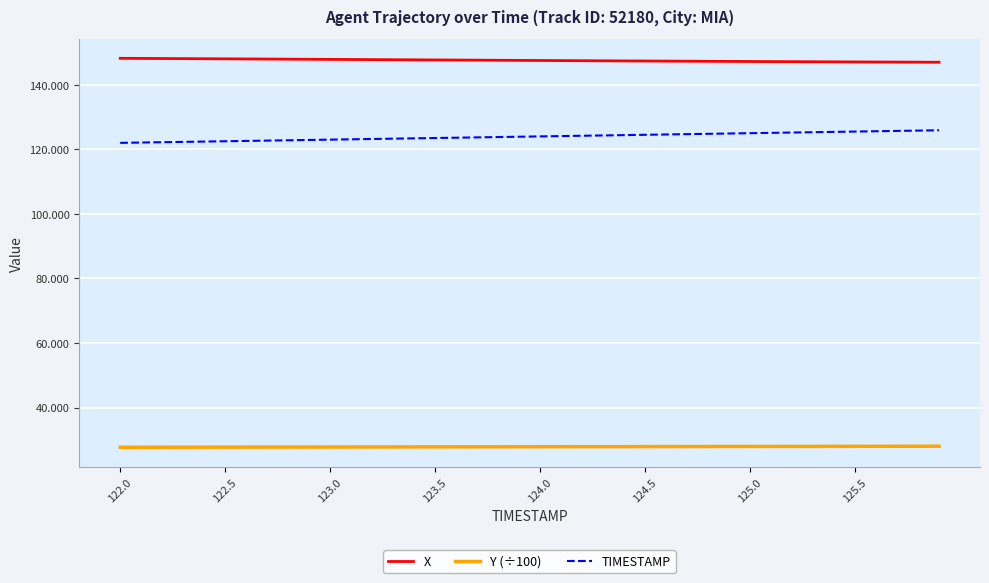

List the series in order of their overall mean, highest first.

X, TIMESTAMP, Y (÷100)